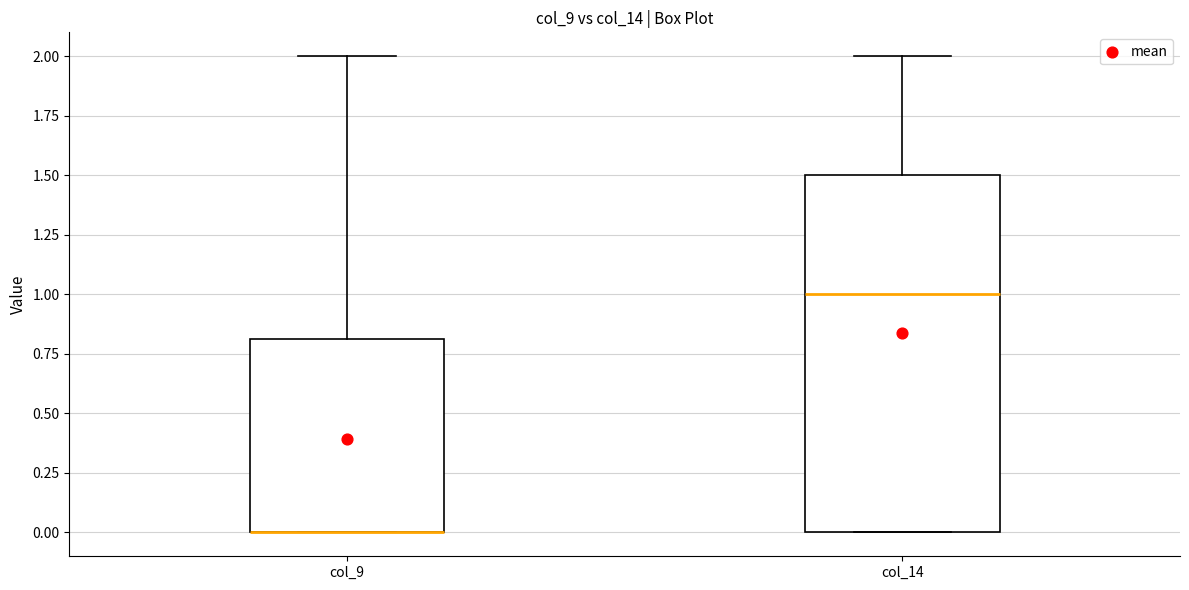

Which box is the tallest, from its lower edge to its upper edge?

col_14